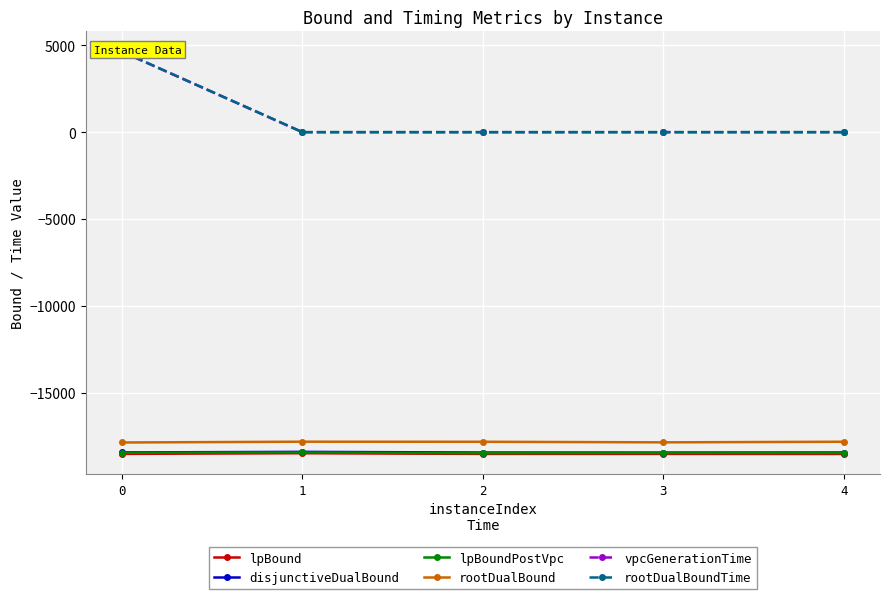

Reading left to right, transcribe all the data shown in this chart.

lpBound: -18525.8	-18488.3	-18528.7	-18527.5	-18531.3
disjunctiveDualBound: -18442.0	-18409.5	-18448.8	-18452.5	-18446.7
lpBoundPostVpc: -18461.7	-18443.6	-18482.4	-18467.8	-18472.2
rootDualBound: -17869.2	-17824.2	-17828.2	-17861.4	-17826.8
vpcGenerationTime: 4638.9	0.6	0.6	0.6	0.6
rootDualBoundTime: 4647.9	10.7	9.0	9.5	10.1